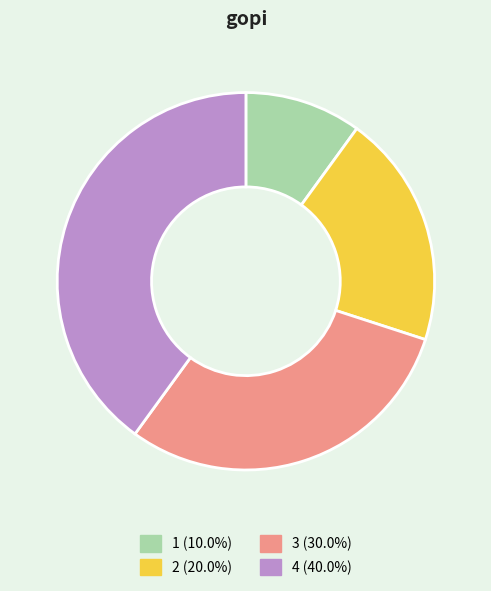

Is there any slice that represents more than half of the pie?

No